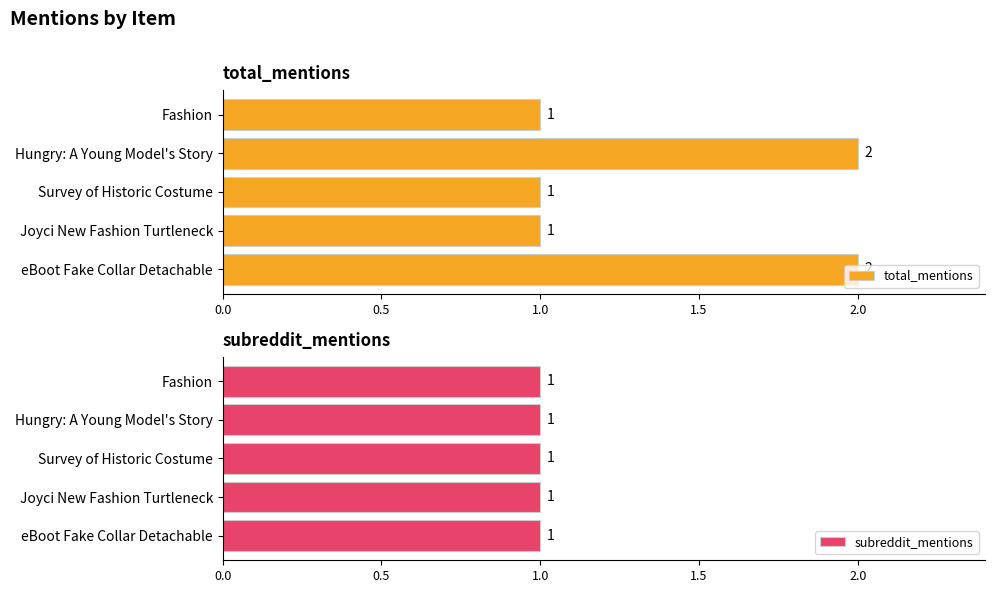

True or false: total_mentions has a value of 1 at Hungry: A Young Model's Story.

False